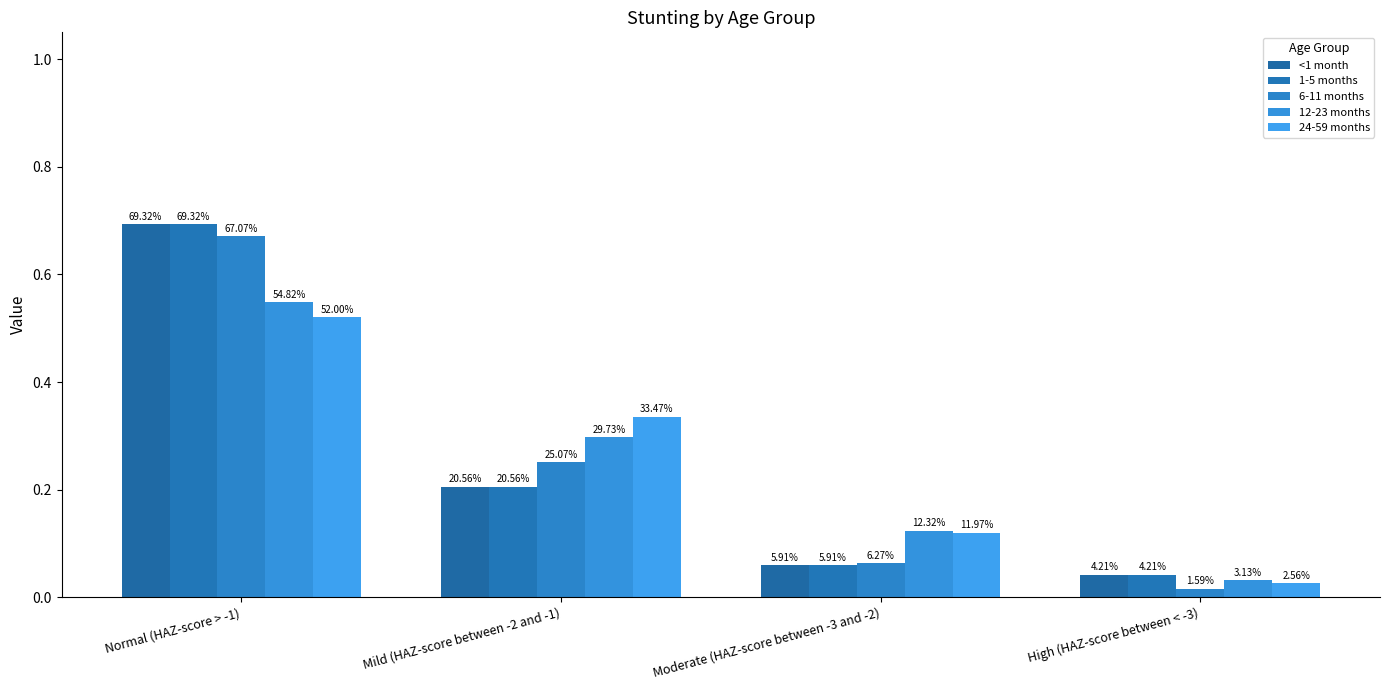

How many bars are there in each group?

5